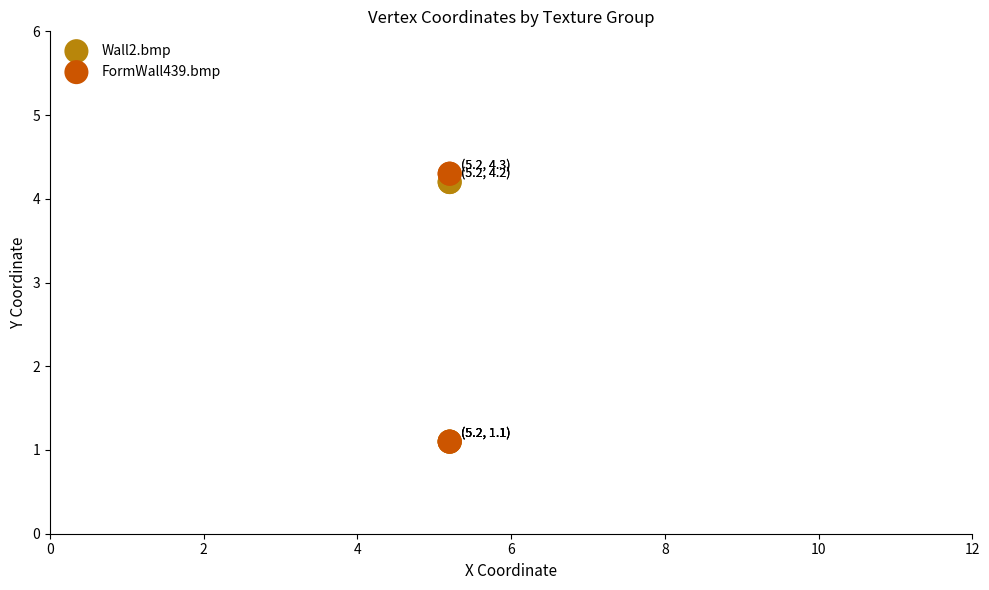

What are all the series names shown in the legend?

Wall2.bmp, FormWall439.bmp